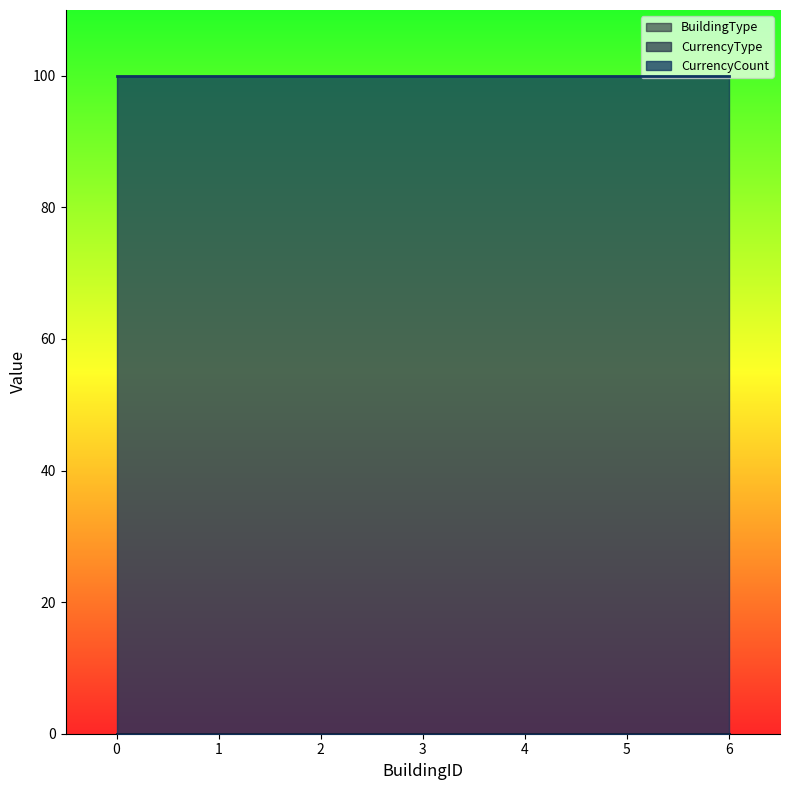

Rank the series at 2 from lowest to highest value.

BuildingType, CurrencyType, CurrencyCount